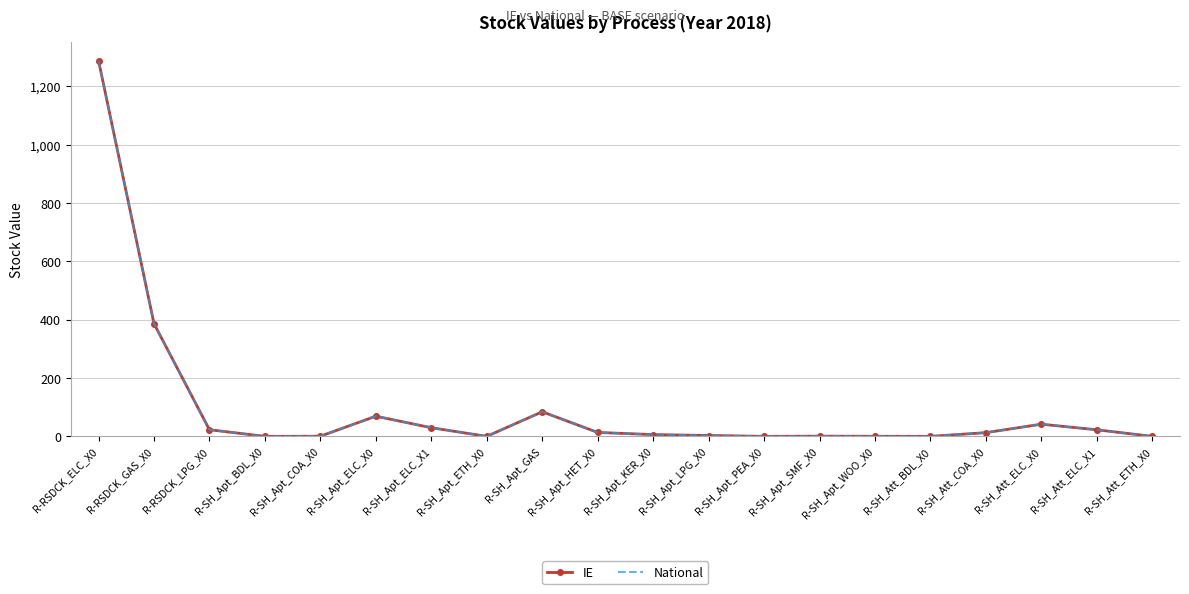

What is the sum of the IE values at R-SH_Att_COA_X0 and R-RSDCK_LPG_X0?

35.5